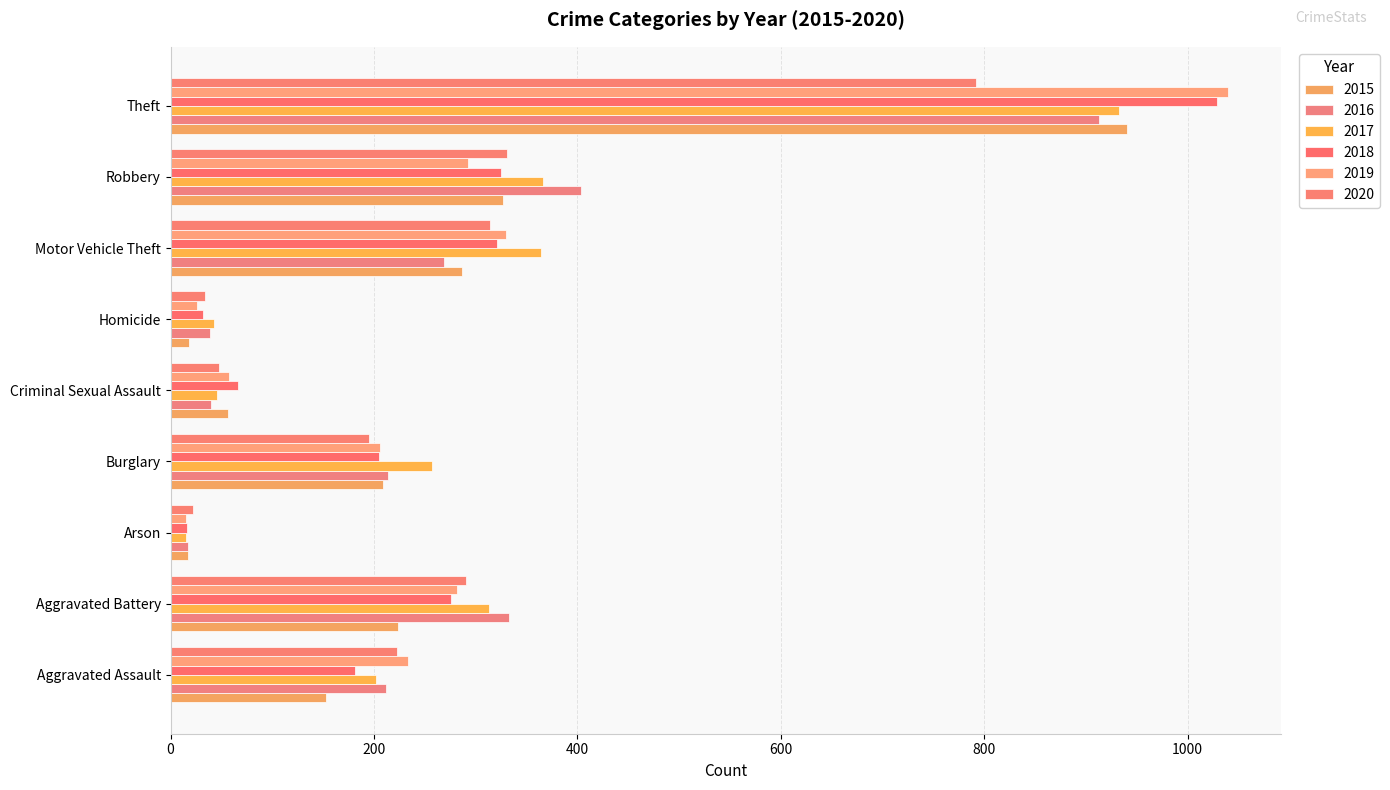

Which has a higher value, Aggravated Assault or Robbery?

Robbery